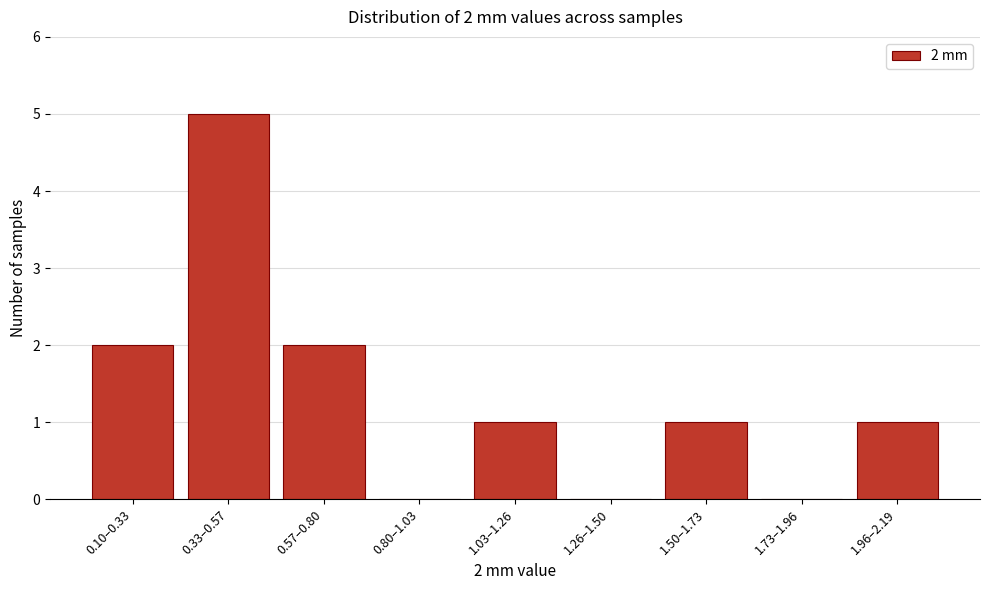

Reading right to left, extract all data points from this chart.

1.96–2.19=1	1.73–1.96=0	1.50–1.73=1	1.26–1.50=0	1.03–1.26=1	0.80–1.03=0	0.57–0.80=2	0.33–0.57=5	0.10–0.33=2